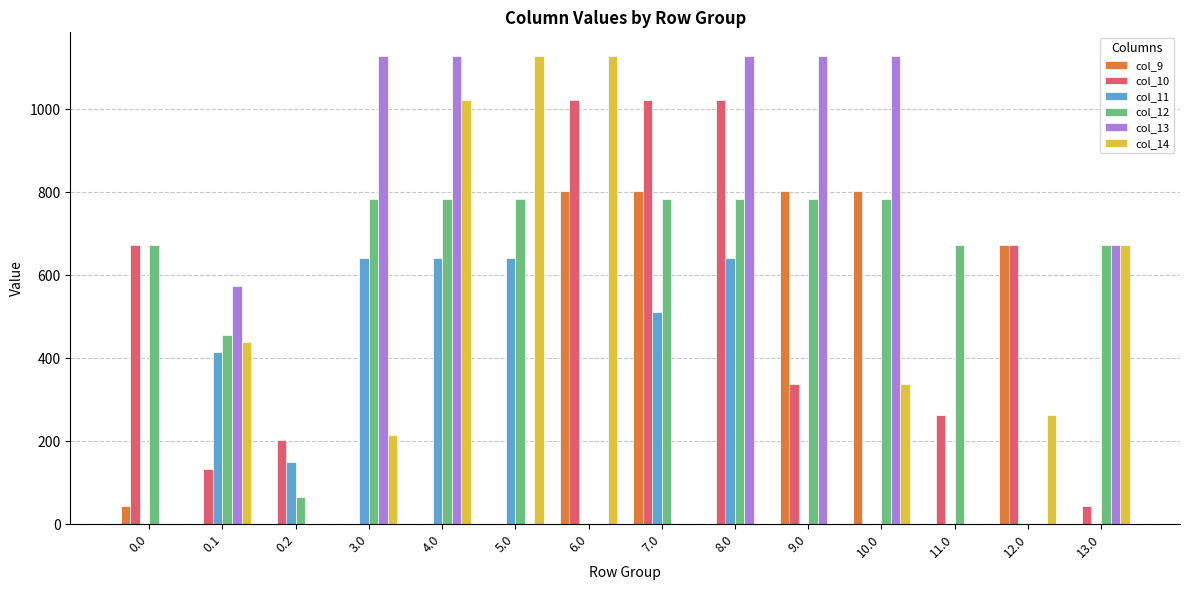

What is the greatest value displayed?

1129.0